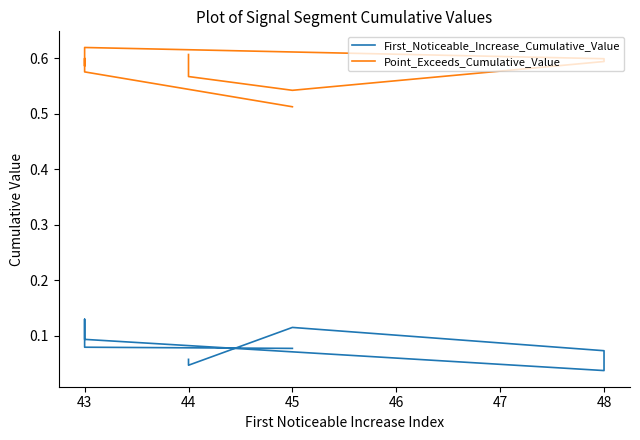

What is the sum of all Point_Exceeds_Cumulative_Value values?

5.8